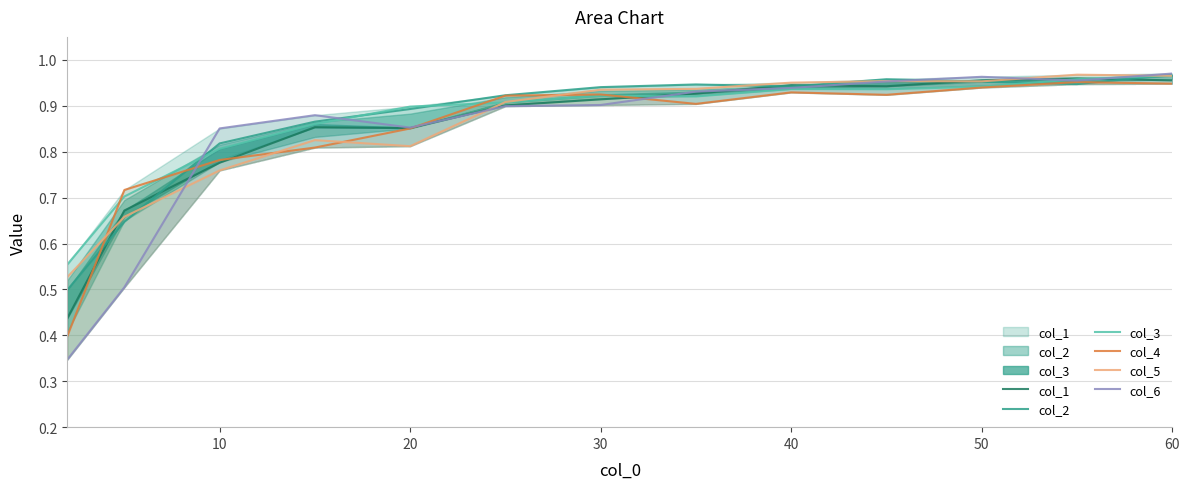

Read the col_2 value at 50.

0.9